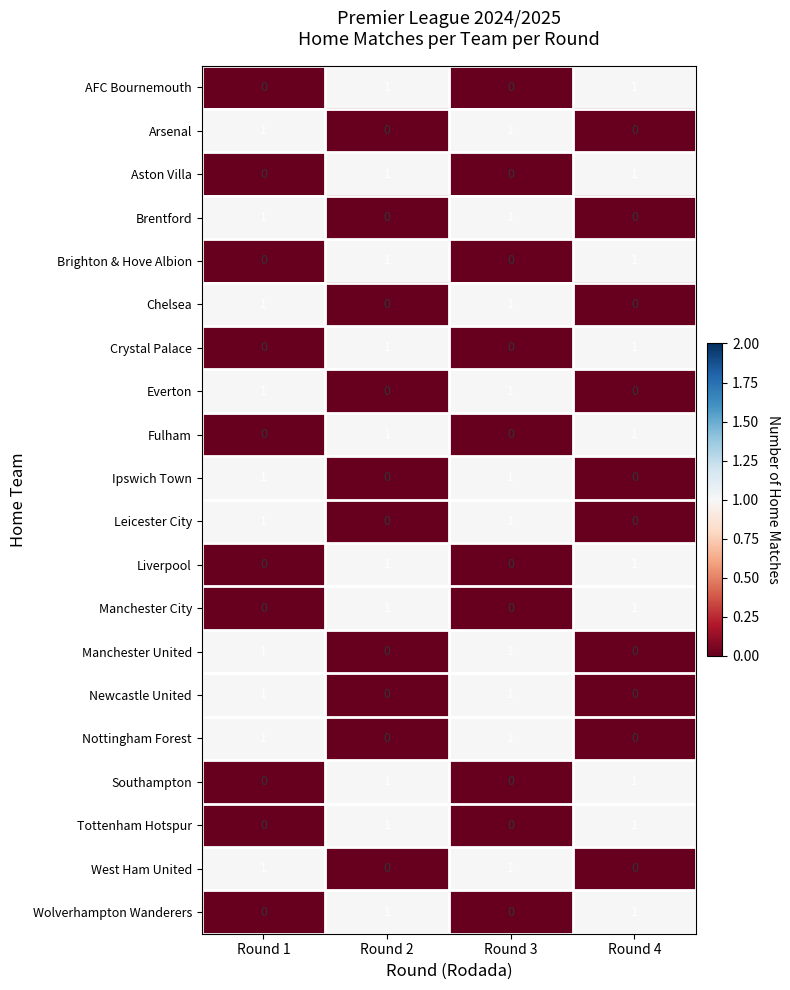

How many positive values does the AFC Bournemouth series have?

2